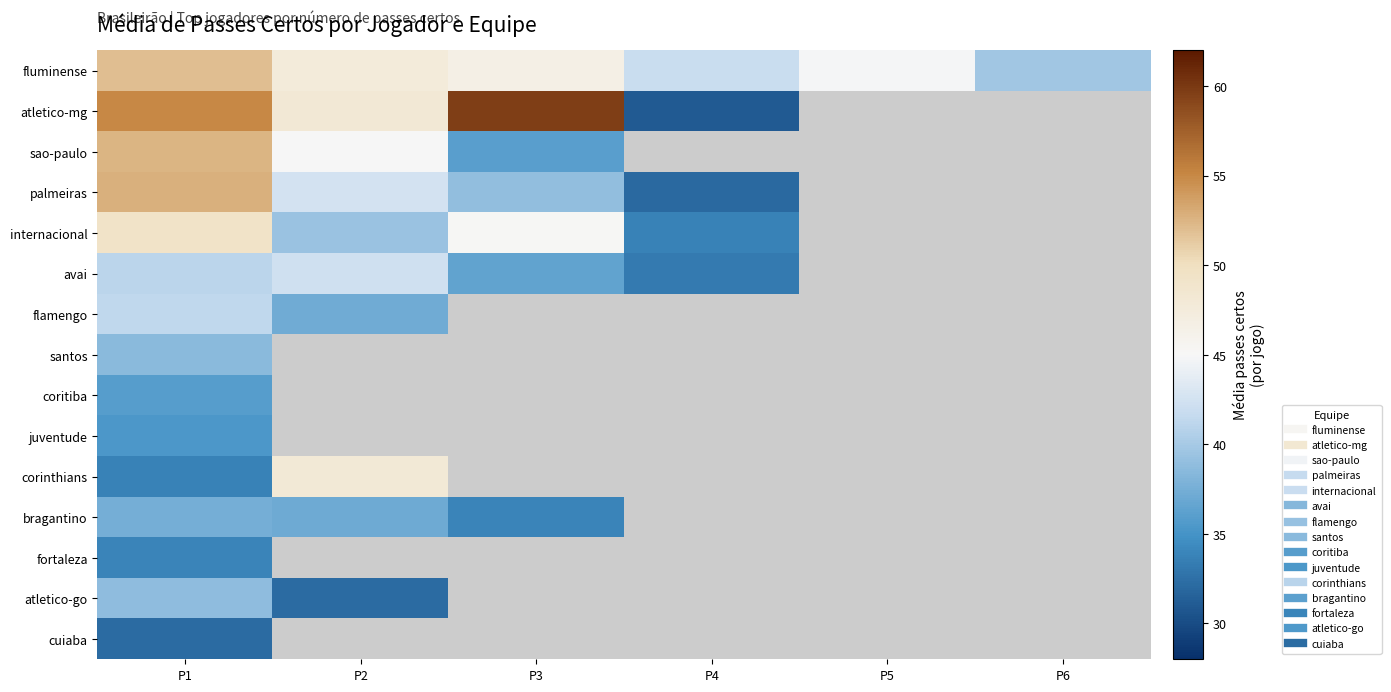

What is the highest value of the atletico-go series?

38.8